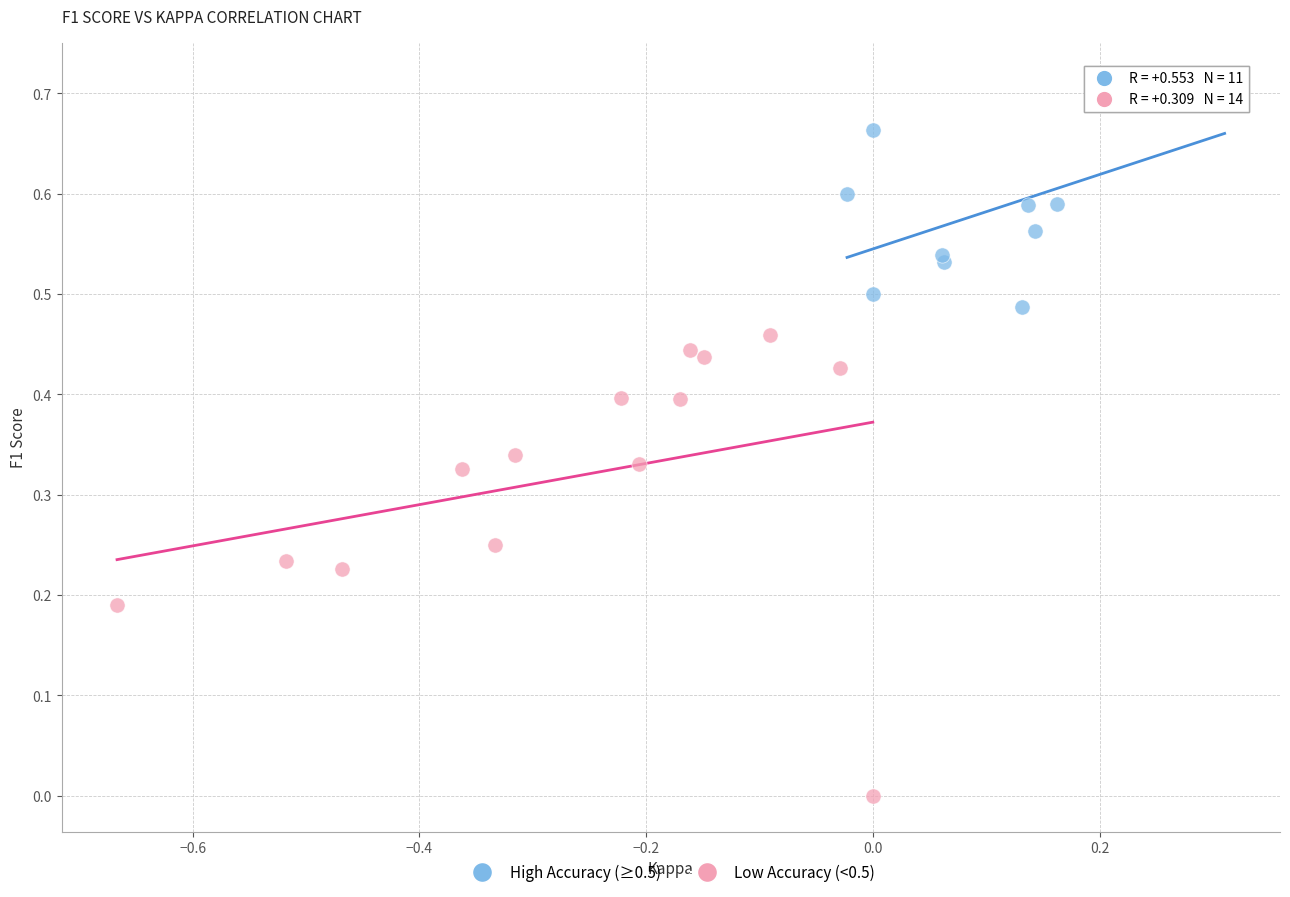

Which series reaches the minimum Y coordinate?

Low Accuracy (<0.5)